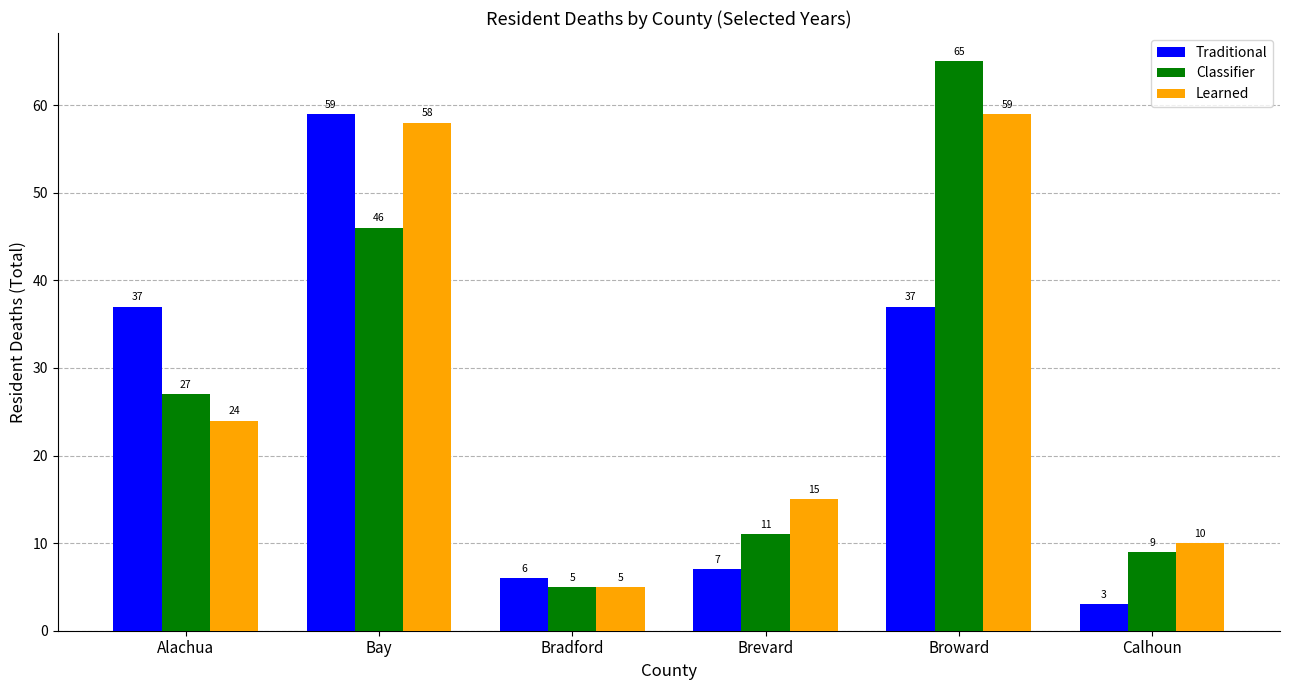

What is the average value of the Classifier series?

27